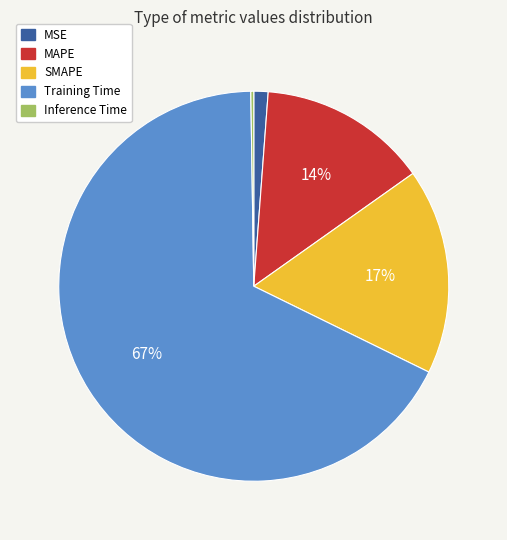

Do MSE and SMAPE together represent more than half of the pie?

No